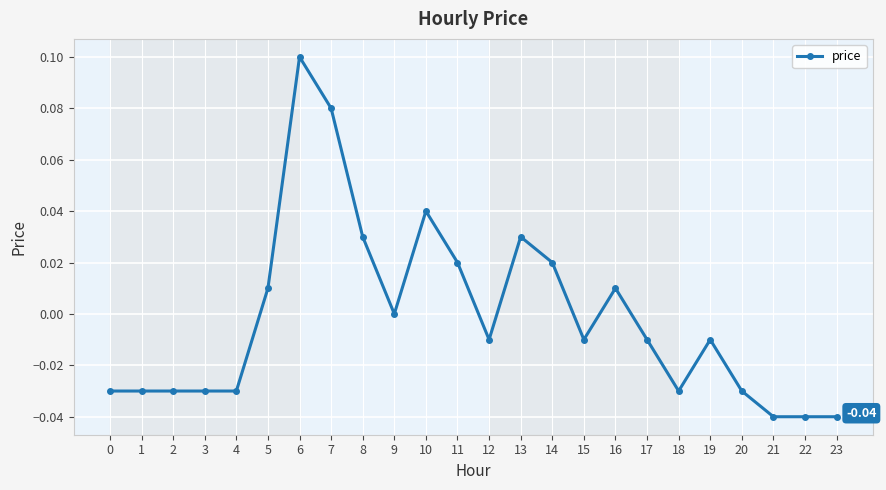

How many distinct data groups are displayed?

1